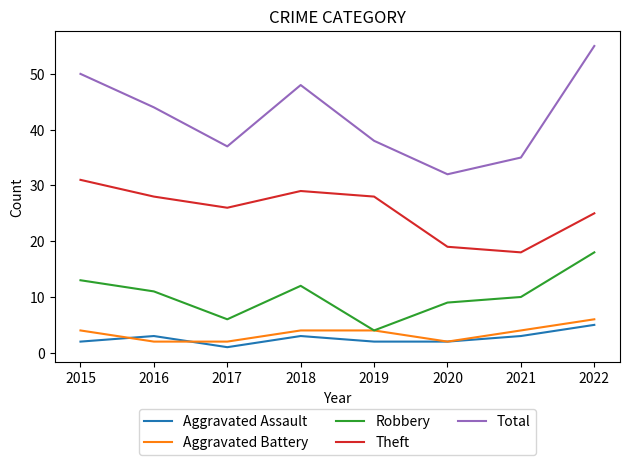

What is the sum of all Theft values?

204